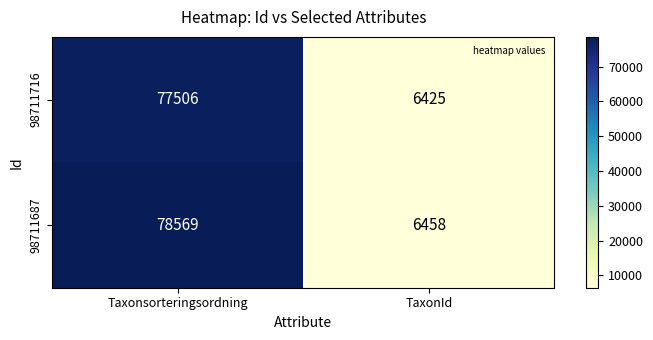

Which label corresponds to the smallest value in the chart?

TaxonId